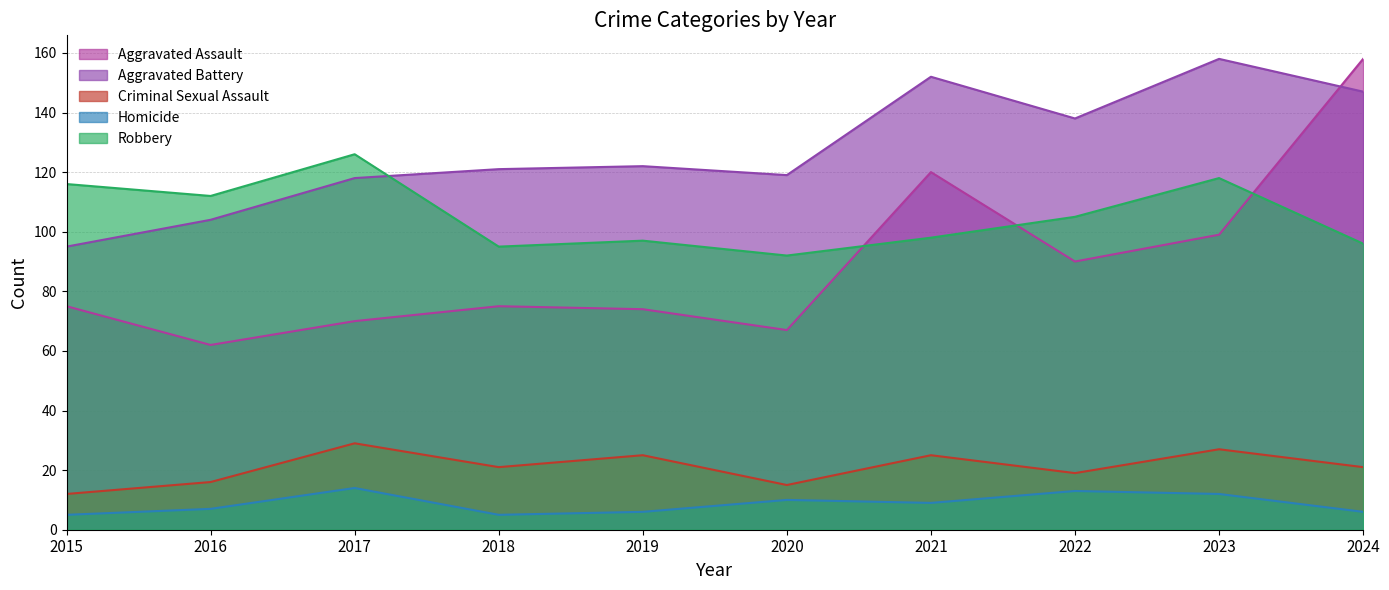

Between 2017 and 2021, which is larger?

2021